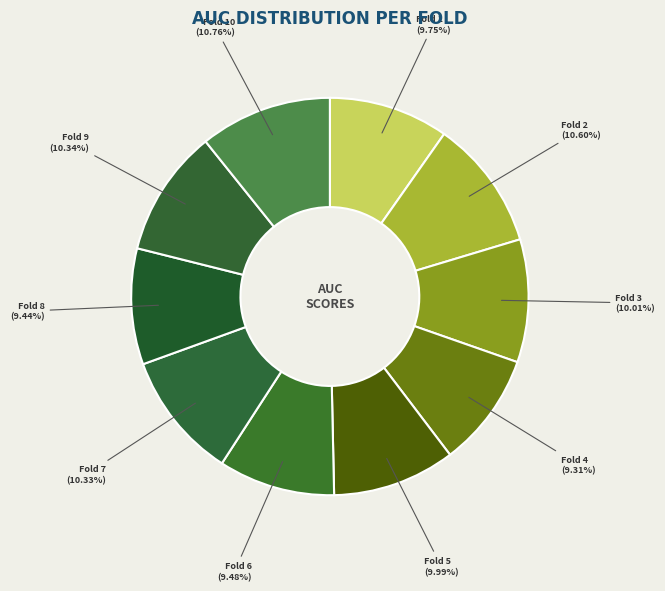

Is it true that Fold 10 is 11% of the pie?

True